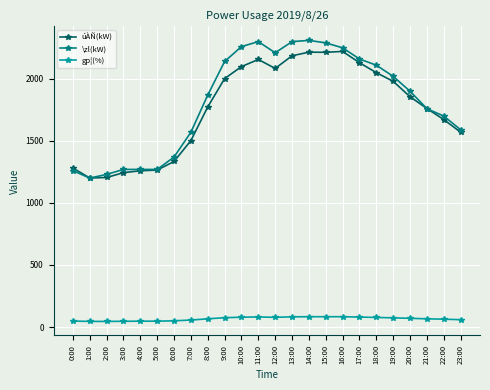

What is the maximum value for \zl(kW)?

2310